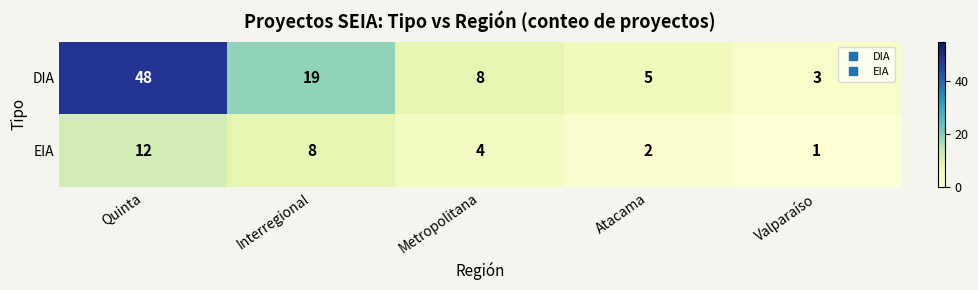

At how many categories does at least one series exceed 14?

2